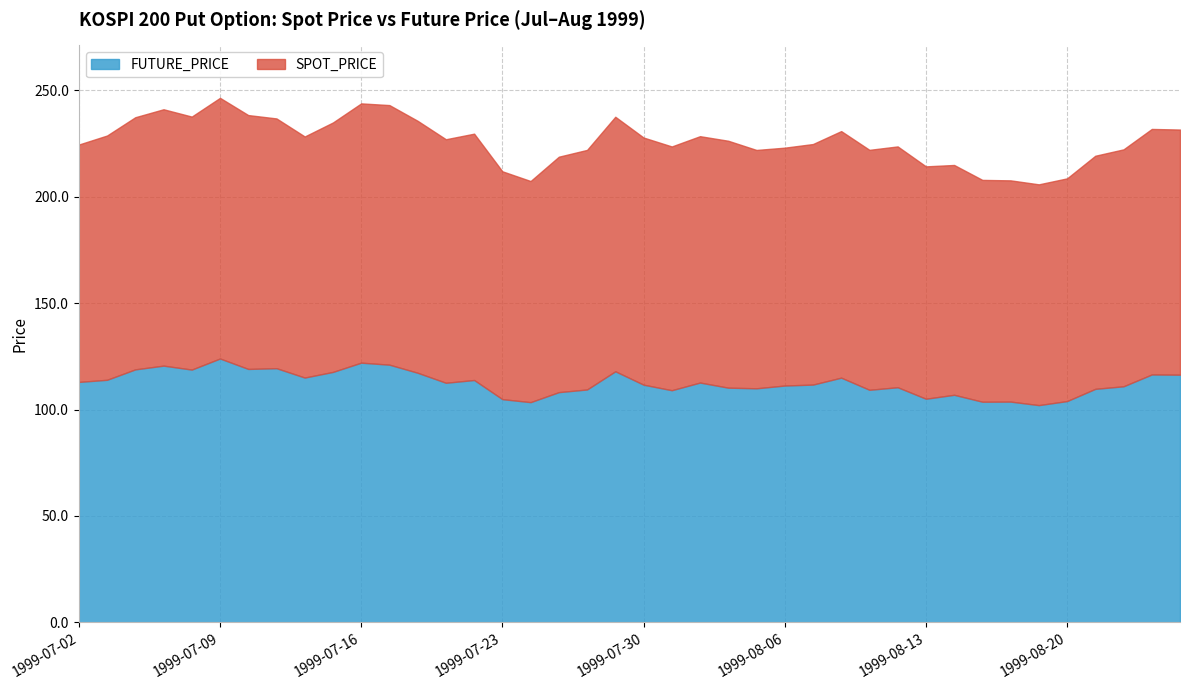

At which label does FUTURE_PRICE first exceed 112?

1999-07-02